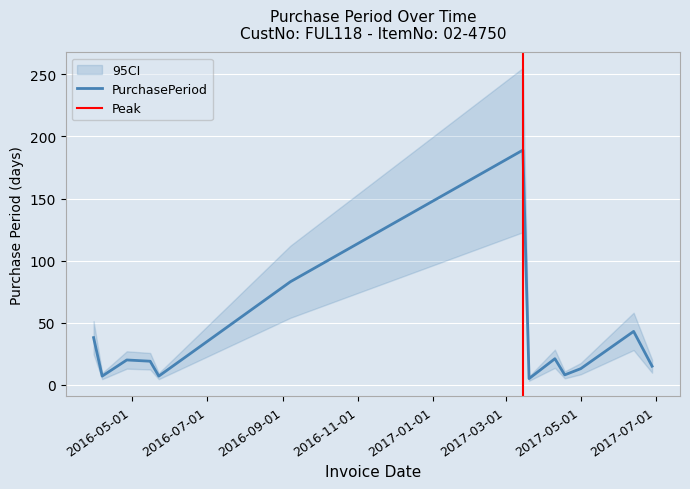

At which label is the value closest to 97?

2016-09-07